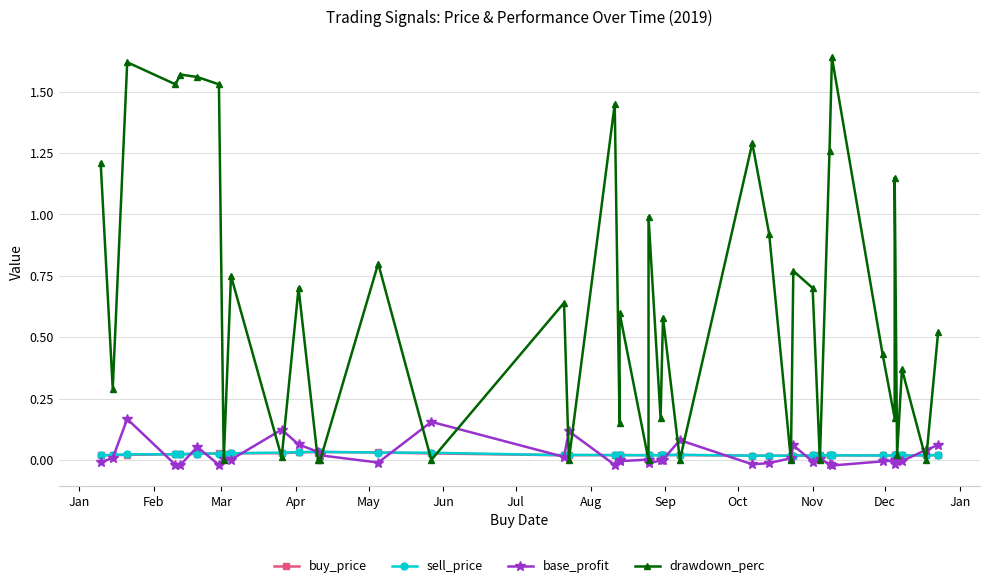

Which series has the largest range (max minus min)?

drawdown_perc